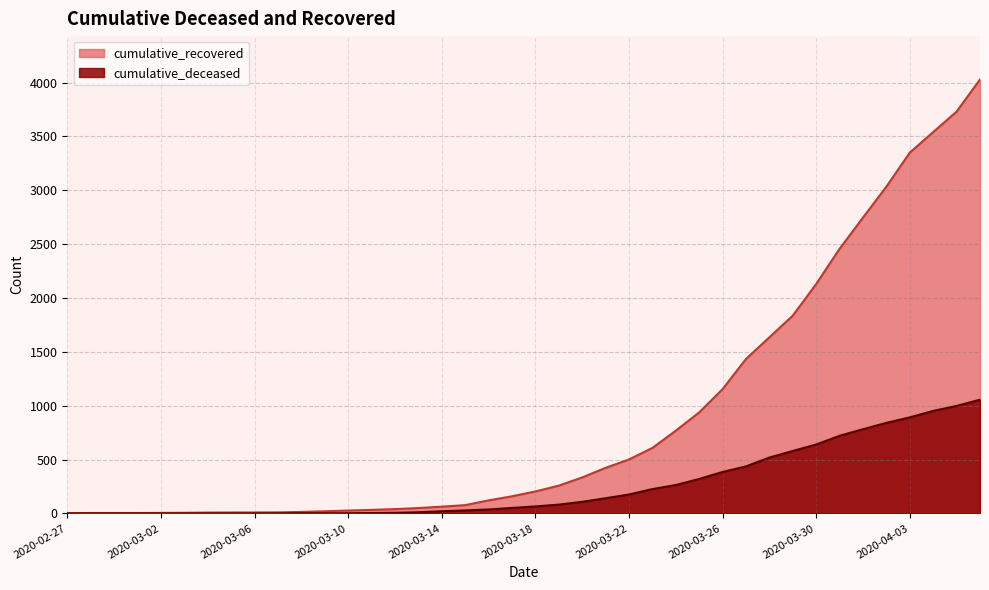

Which category has the highest value across all series?

2020-04-06